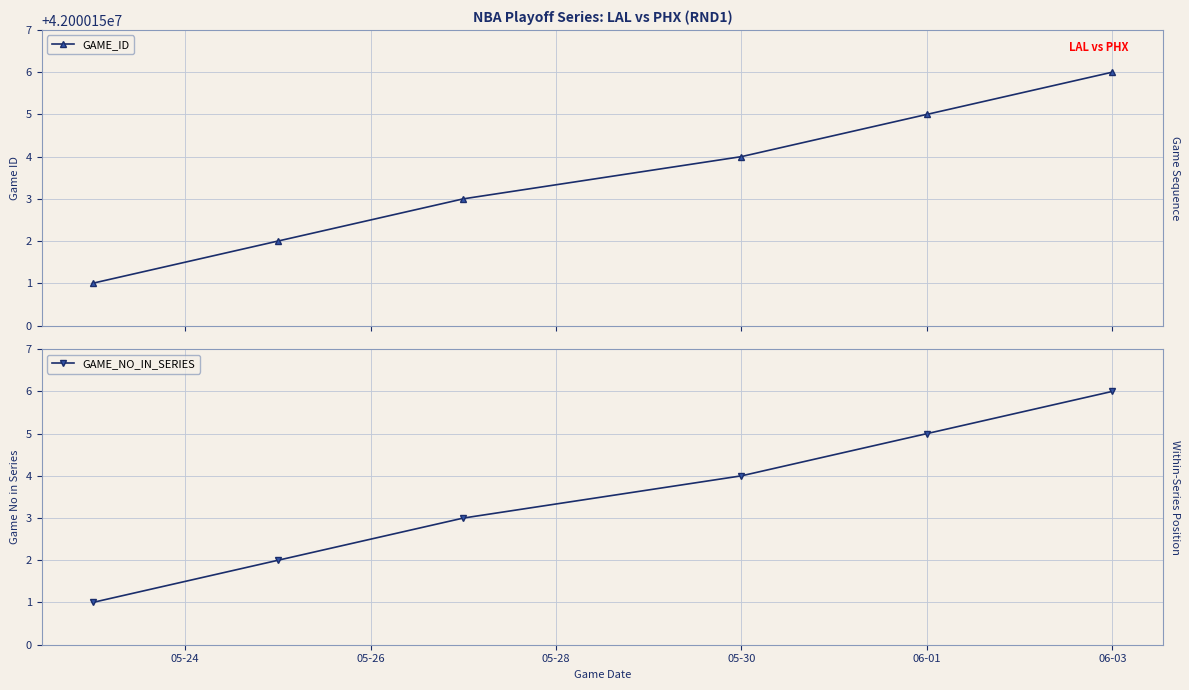

True or false: GAME_ID has more than 2 points higher than both neighbors.

False